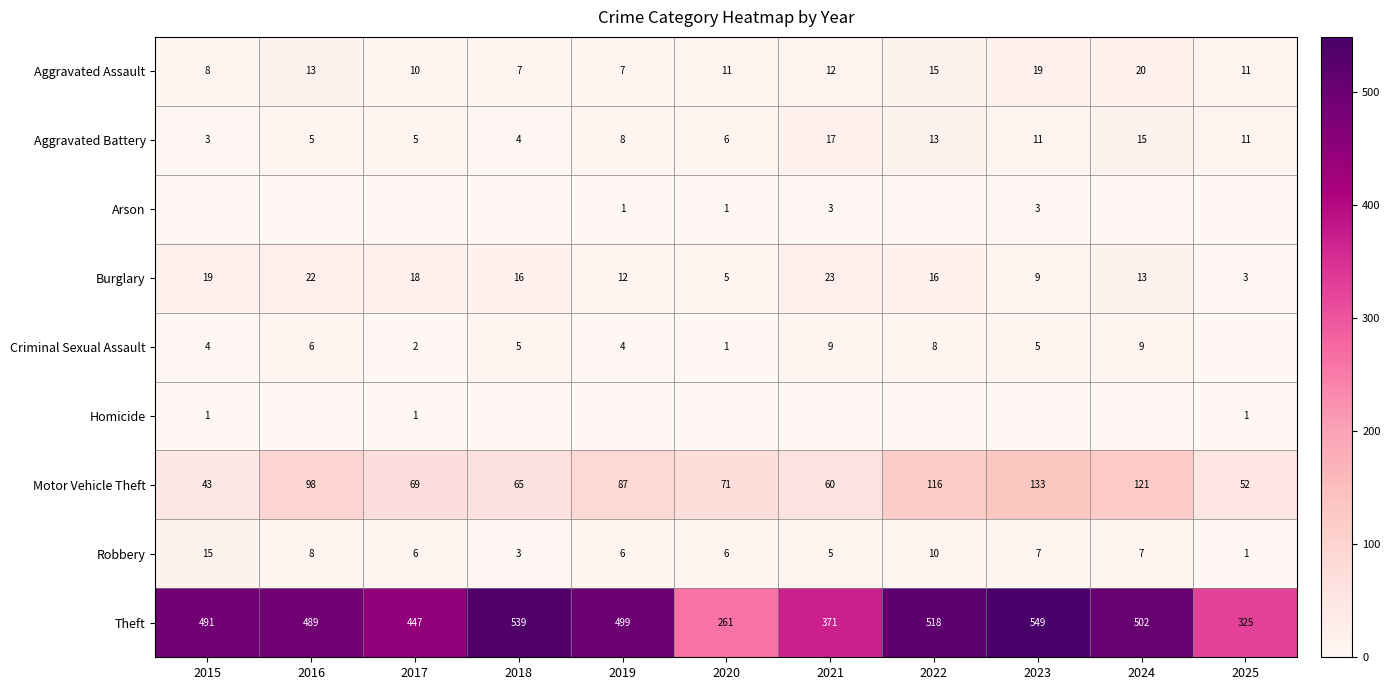

What is the average value of the Burglary series?

14